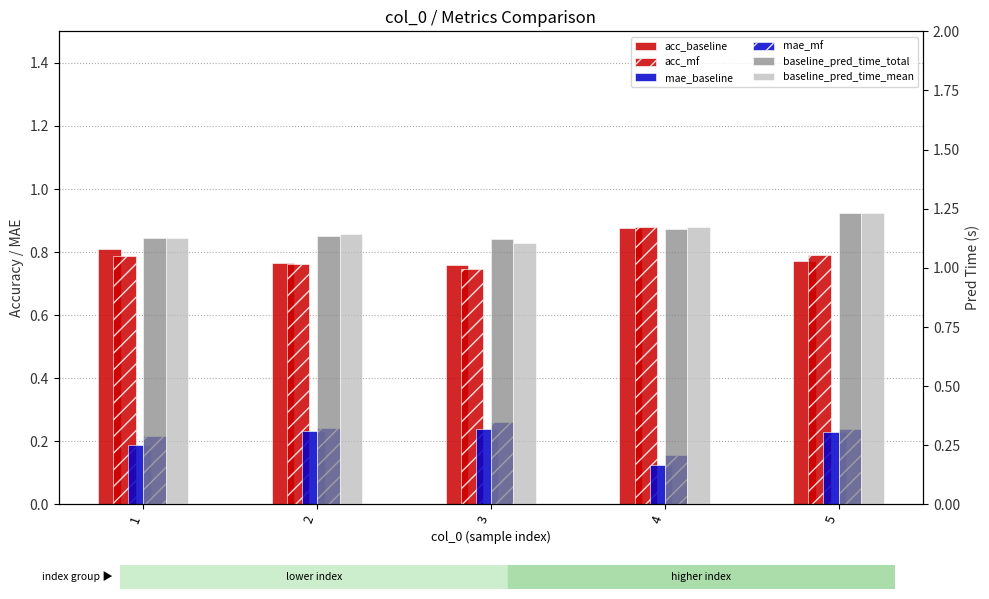

What is the value of the mae_baseline bar at the 1st from the left?

0.2